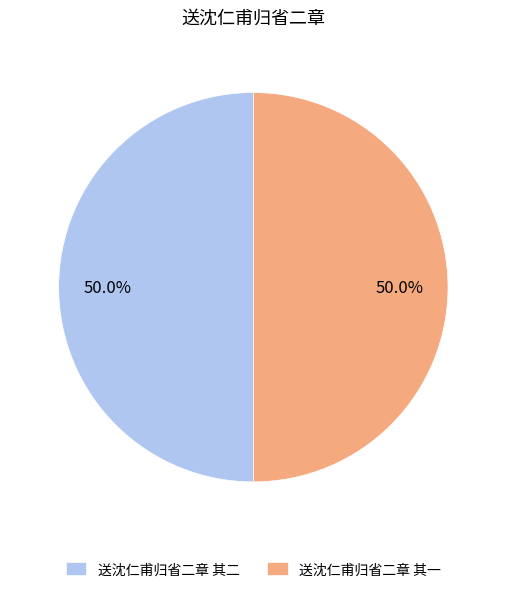

Count the number of slices in the pie.

2